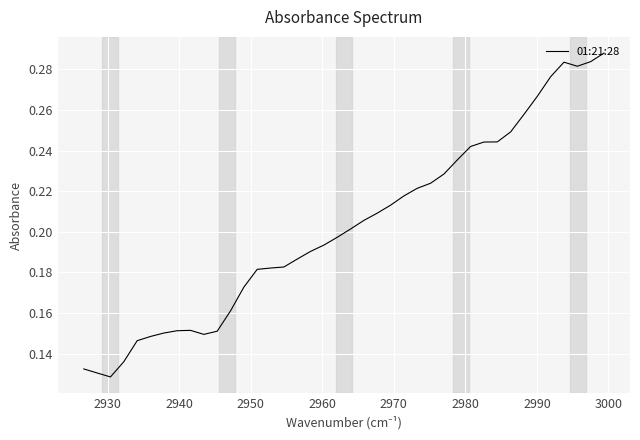

True or false: there are more than 2 points higher than both neighbors.

False